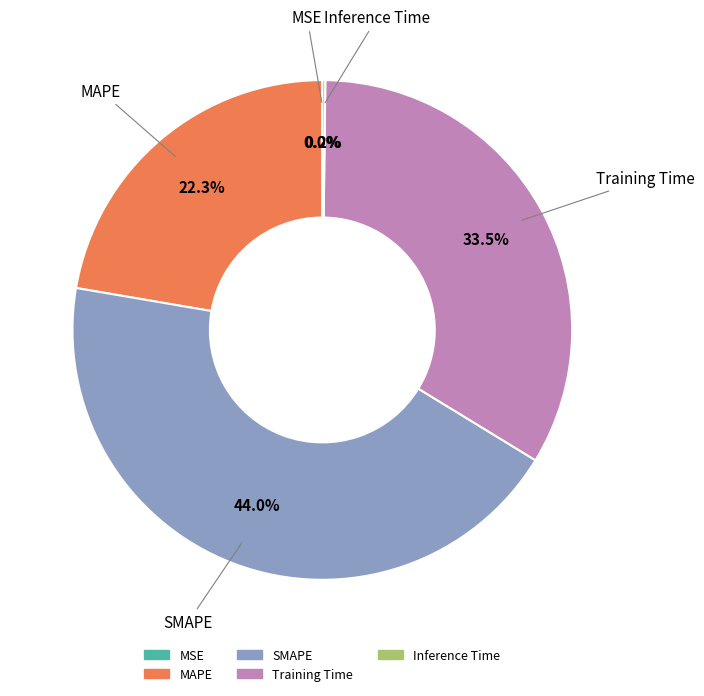

What is the largest slice in the pie chart?

SMAPE